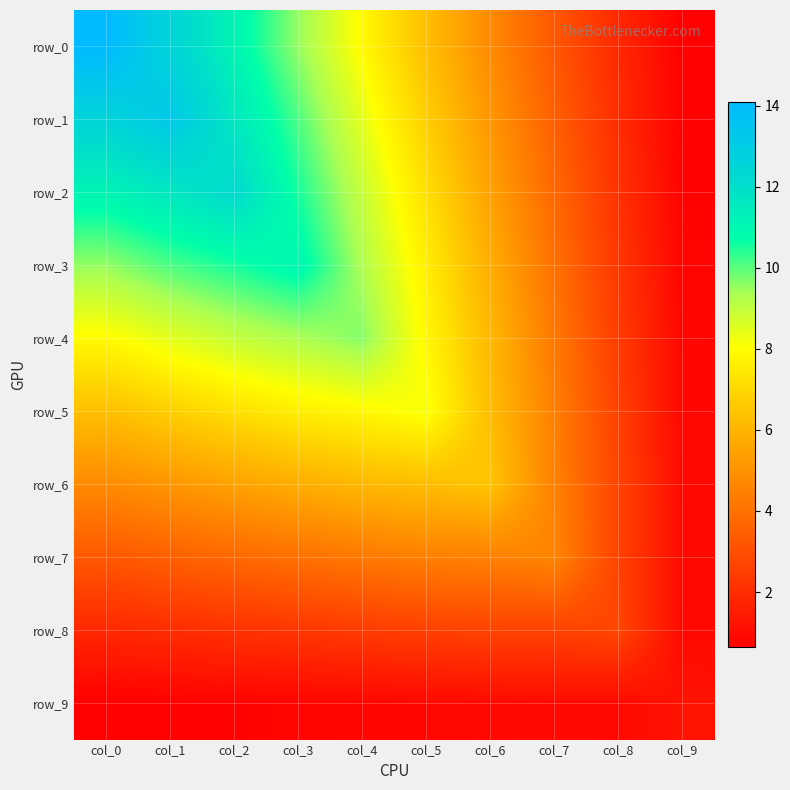

What is the spread (max minus min) of values at col_1?

12.5